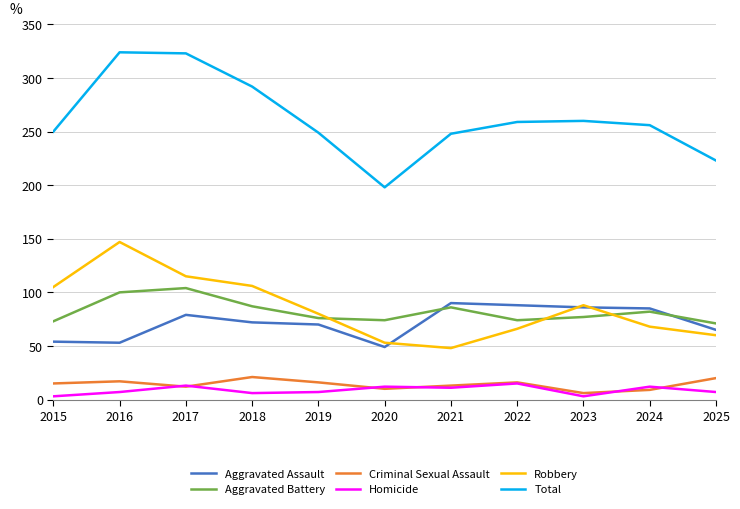

How many interior local valleys does the Robbery series have?

1